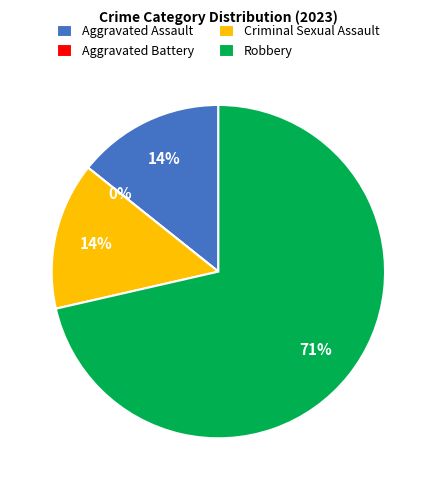

Count the number of slices in the pie.

4